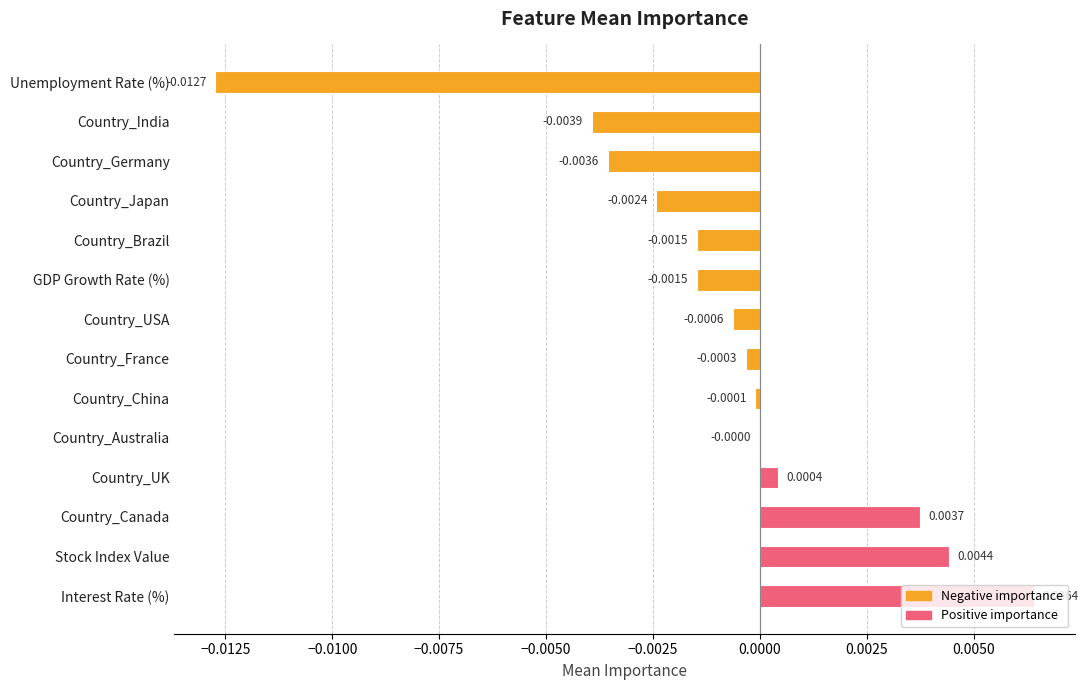

Are the bars horizontal?

Yes